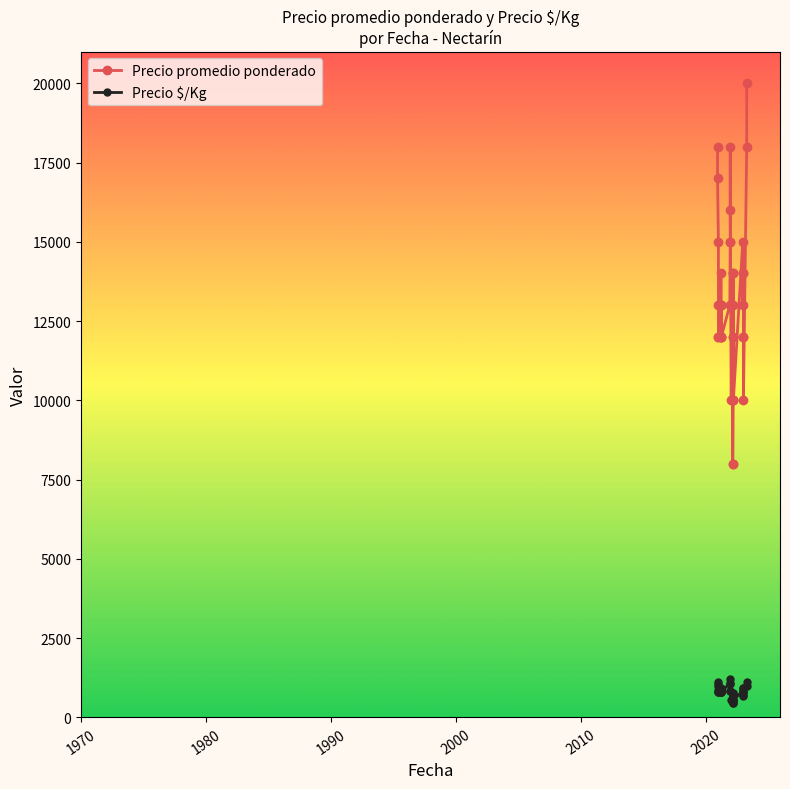

What is the sum of all Precio promedio ponderado values?

514000